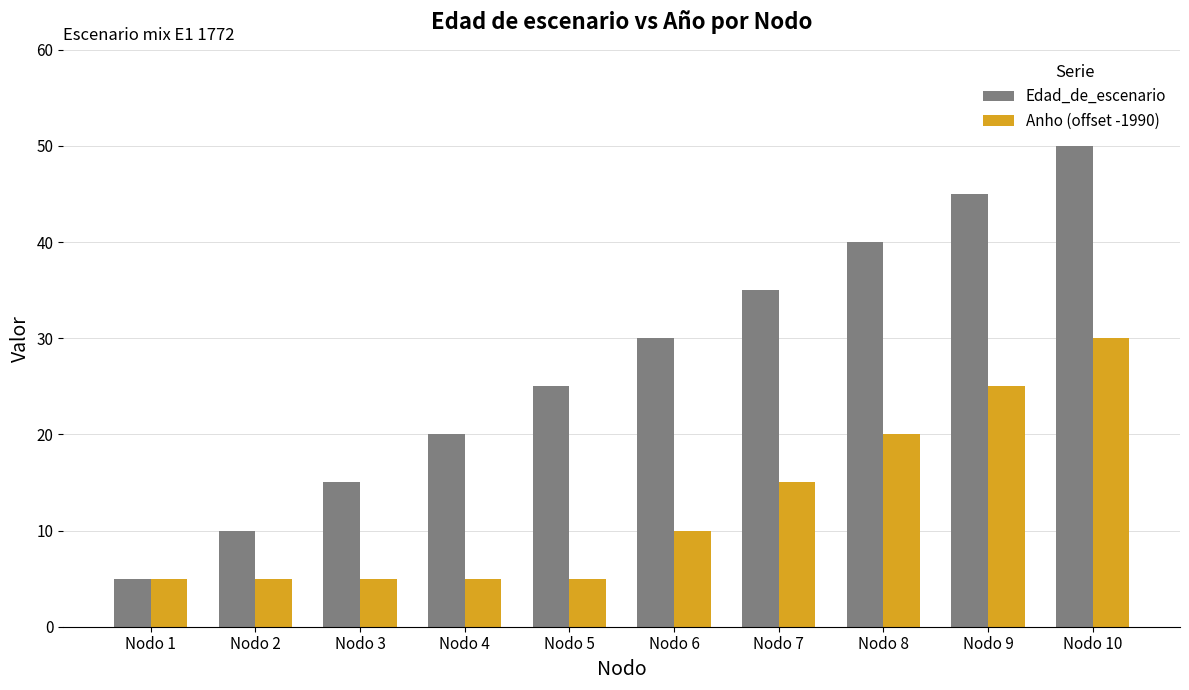

What is the value of the Anho (offset -1990) bar at the 2nd from the left?

5